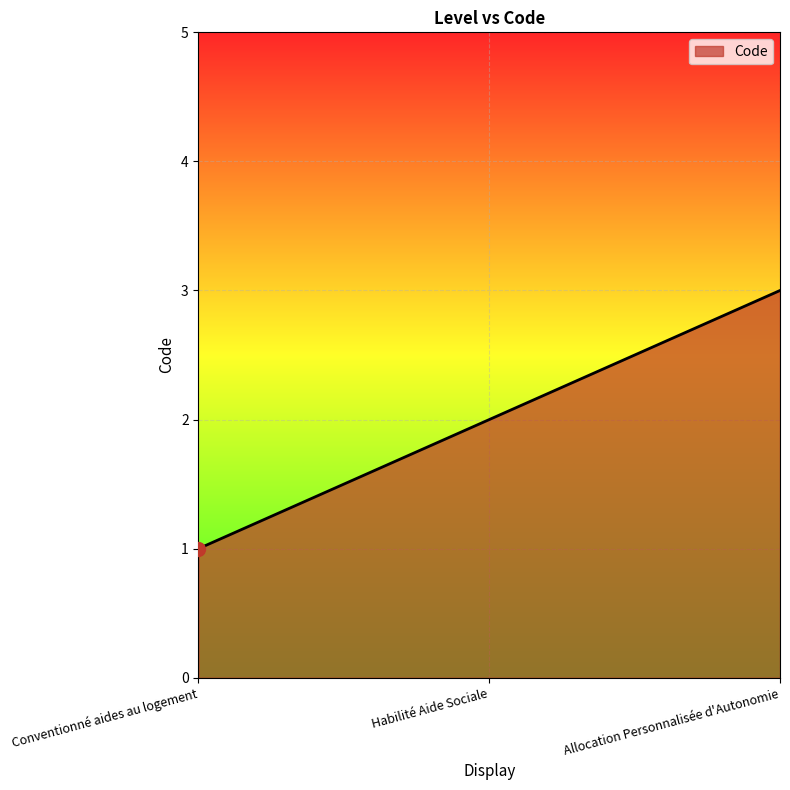

True or false: the data shows 3 at Habilité Aide Sociale.

False